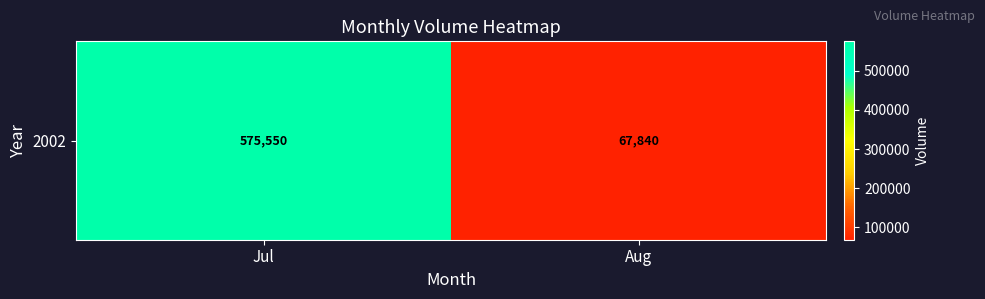

At which category does the chart reach its minimum across all series?

Aug